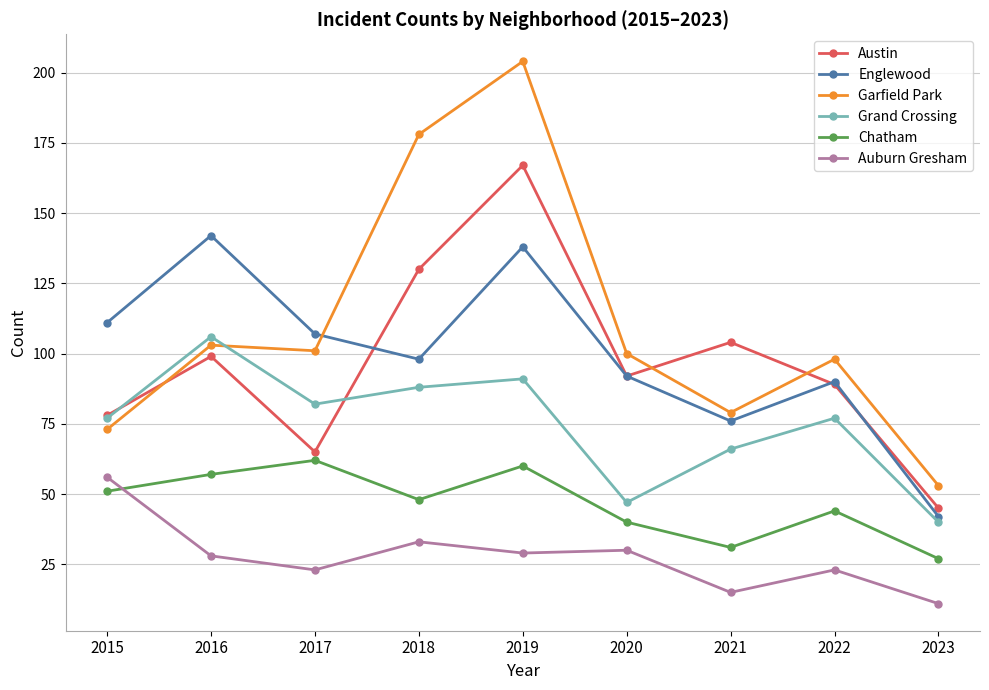

What is the spread (max minus min) of values at 2015?

60